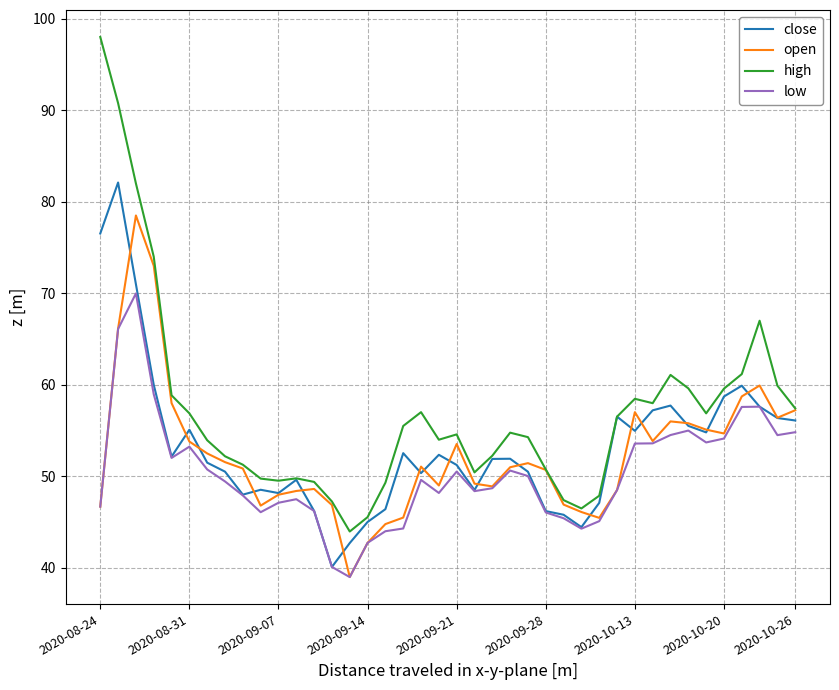

Which series has the largest total across all categories?

high